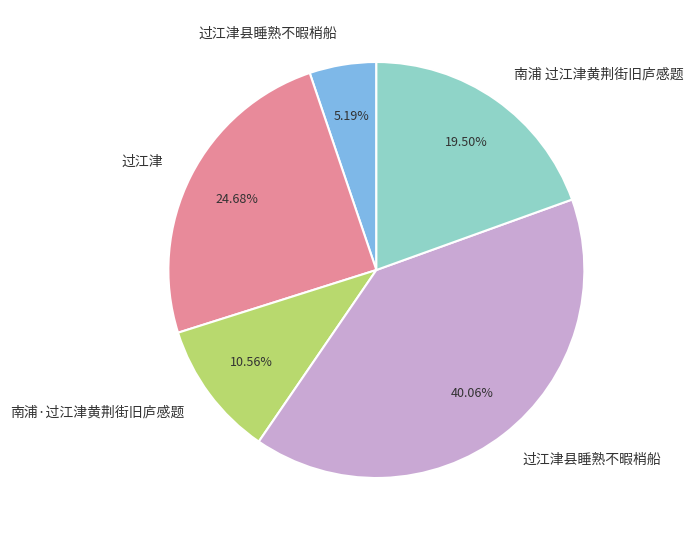

Is there a majority slice in this chart?

No